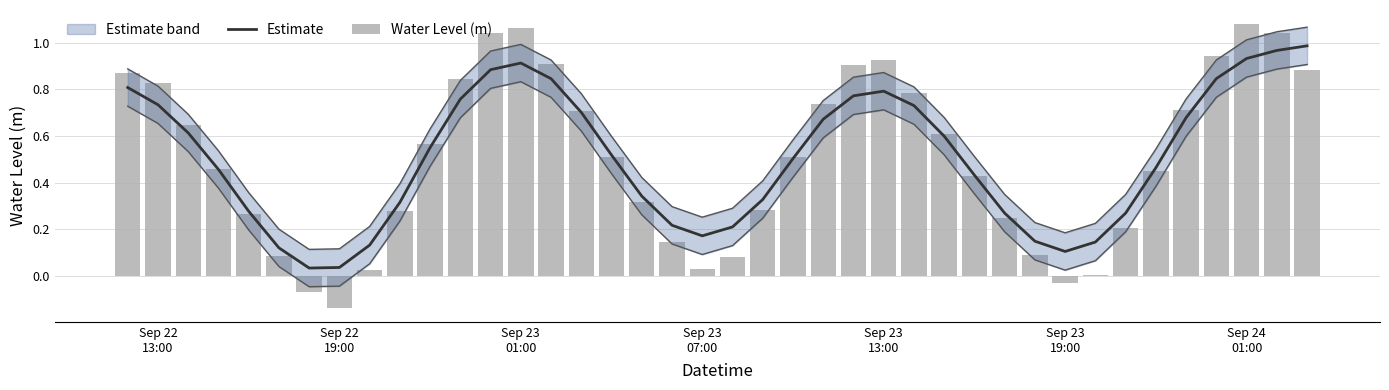

Reading left to right, extract all data points from this chart.

Estimate: 0.8	0.7	0.6	0.5	0.3	0.1	0.0	0.0	0.1	0.3	0.6	0.8	0.9	0.9	0.8	0.7	0.5	0.3	0.2	0.2	0.2	0.3	0.5	0.7	0.8	0.8	0.7	0.6	0.4	0.3	0.1	0.1	0.1	0.3	0.5	0.7	0.8	0.9	1.0	1.0
Water Level (m): 0.9	0.8	0.6	0.5	0.3	0.1	-0.1	-0.1	0.0	0.3	0.6	0.8	1.0	1.1	0.9	0.7	0.5	0.3	0.1	0.0	0.1	0.3	0.5	0.7	0.9	0.9	0.8	0.6	0.4	0.2	0.1	-0.0	0.0	0.2	0.5	0.7	0.9	1.1	1.0	0.9